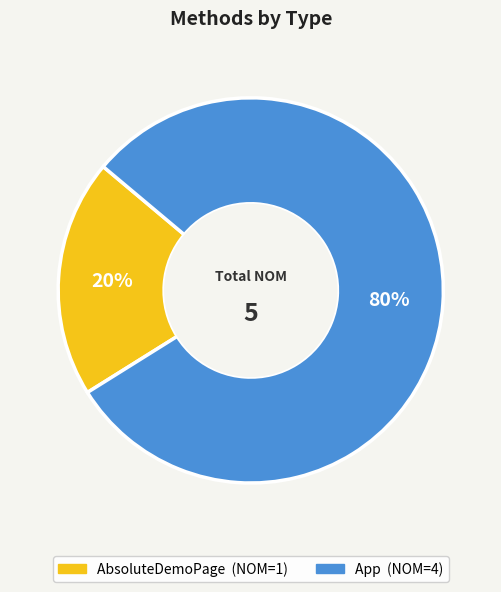

To the nearest percent, what percentage of the pie is AbsoluteDemoPage?

20%